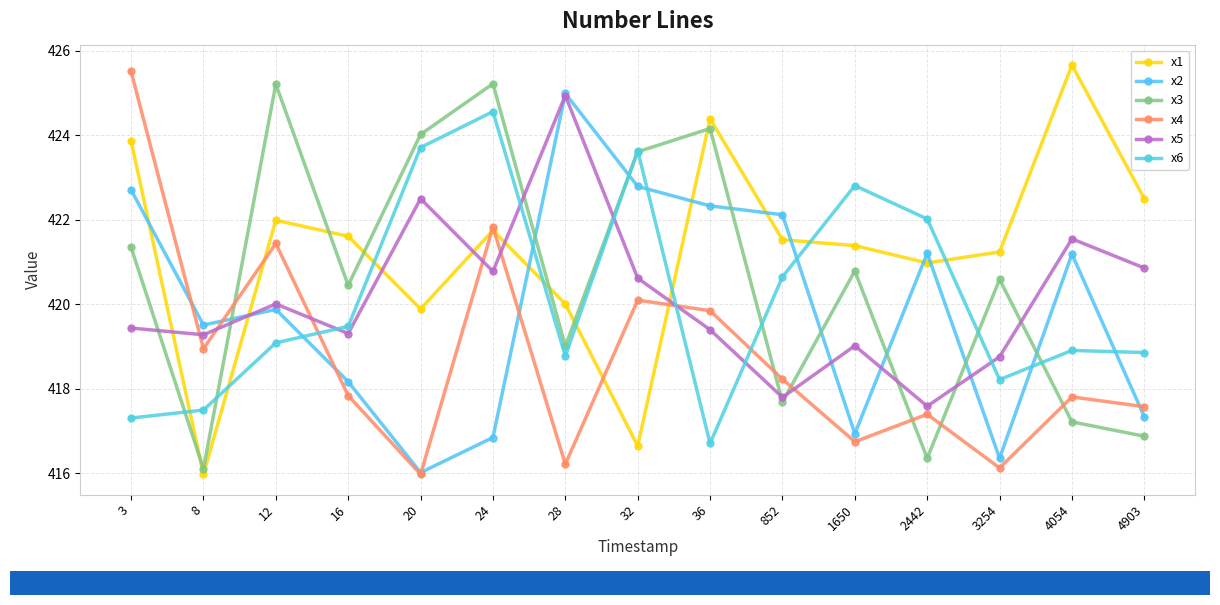

Between 8 and 12, which series saw the biggest shift?

x3